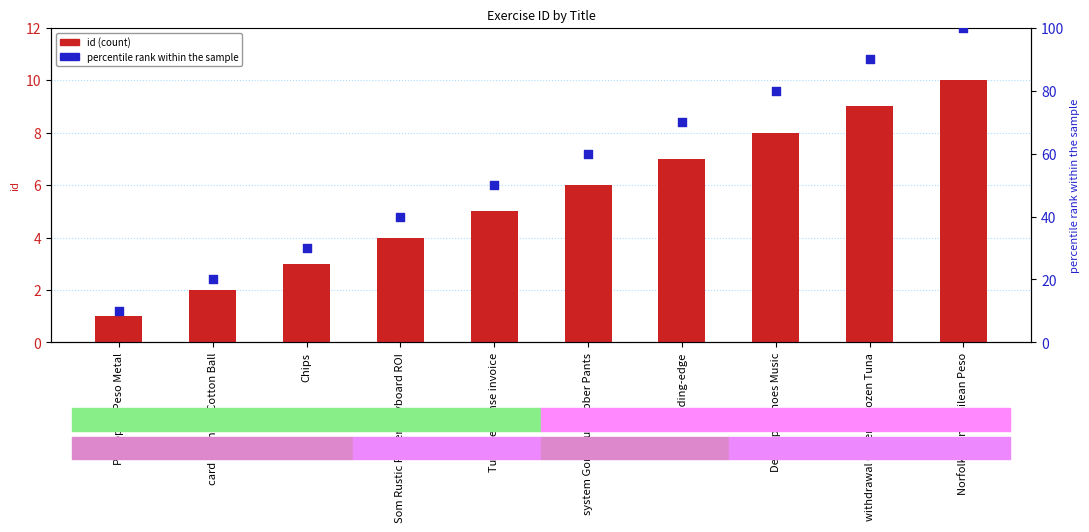

Which series has the largest total across all categories?

percentile rank within the sample